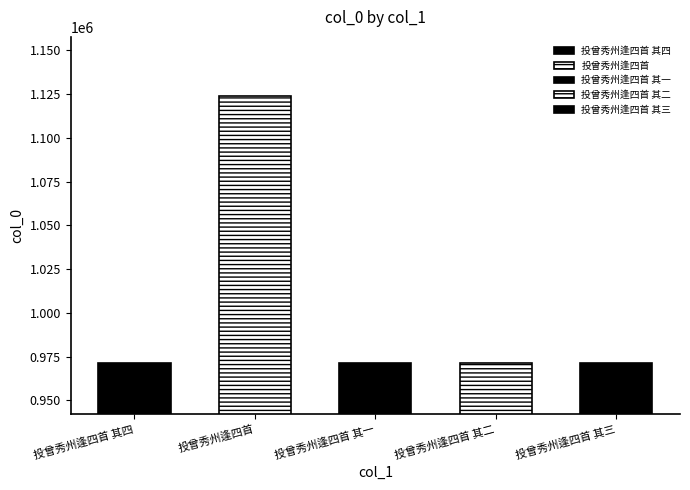

How many bars are there in total?

5